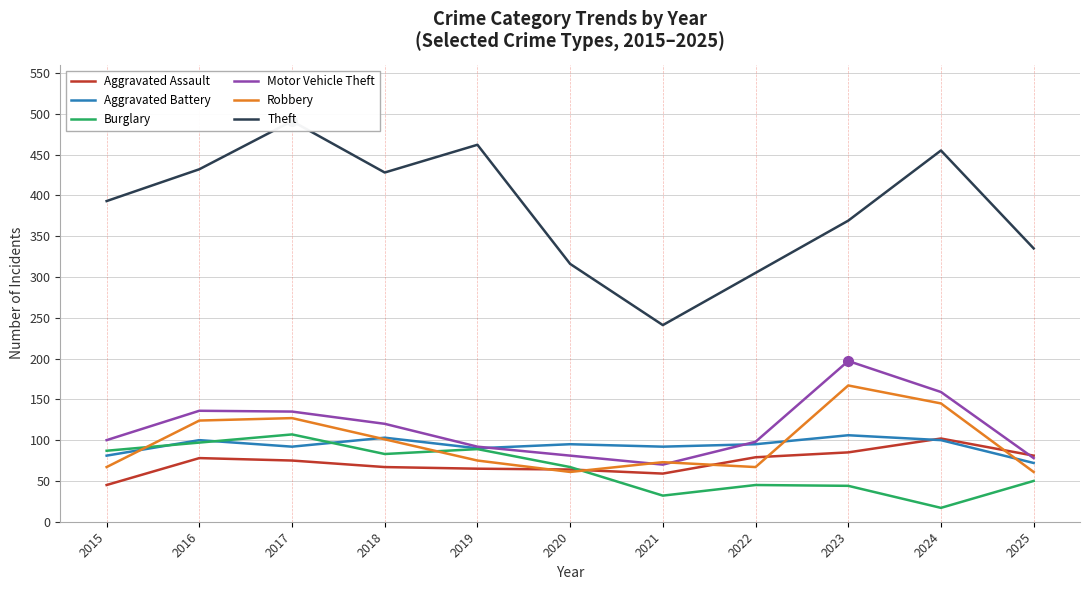

Reading right to left, what are all the values shown in this chart?

Aggravated Assault: 2025=81	2024=102	2023=85	2022=79	2021=59	2020=64	2019=65	2018=67	2017=75	2016=78	2015=45
Aggravated Battery: 2025=72	2024=100	2023=106	2022=95	2021=92	2020=95	2019=90	2018=103	2017=92	2016=100	2015=81
Burglary: 2025=50	2024=17	2023=44	2022=45	2021=32	2020=67	2019=89	2018=83	2017=107	2016=97	2015=87
Motor Vehicle Theft: 2025=78	2024=159	2023=197	2022=98	2021=70	2020=81	2019=92	2018=120	2017=135	2016=136	2015=100
Robbery: 2025=61	2024=145	2023=167	2022=67	2021=73	2020=61	2019=75	2018=101	2017=127	2016=124	2015=67
Theft: 2025=335	2024=455	2023=369	2022=305	2021=241	2020=316	2019=462	2018=428	2017=491	2016=432	2015=393